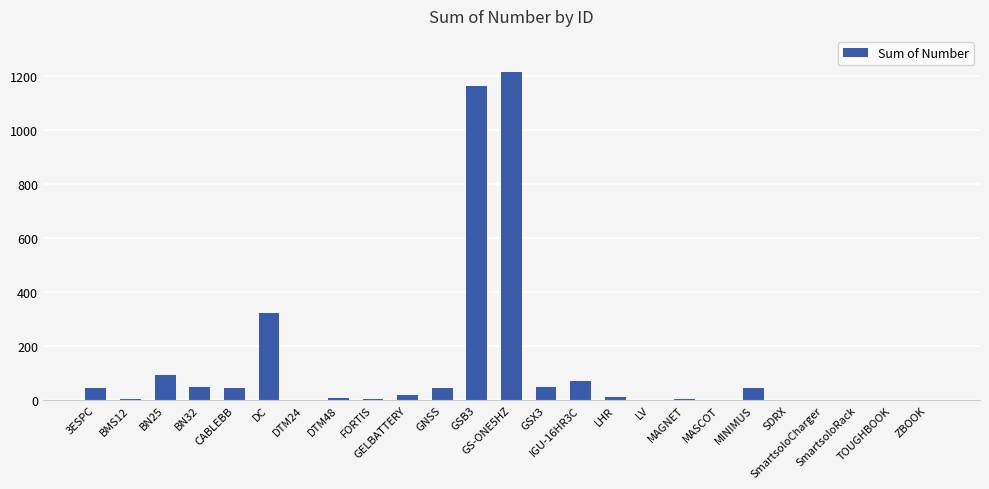

What is the maximum value shown in the chart?

1216